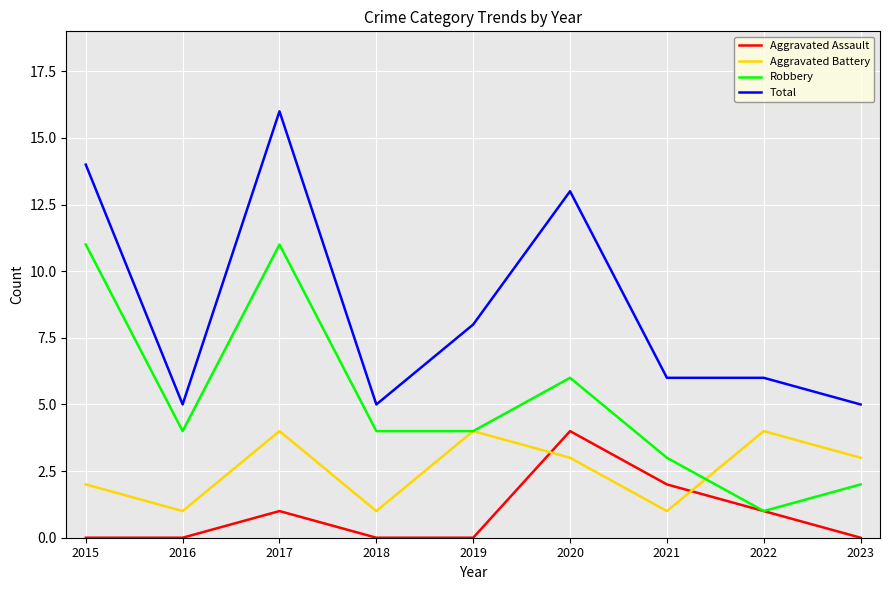

Count the Aggravated Battery values in the range 1 to 4.

9